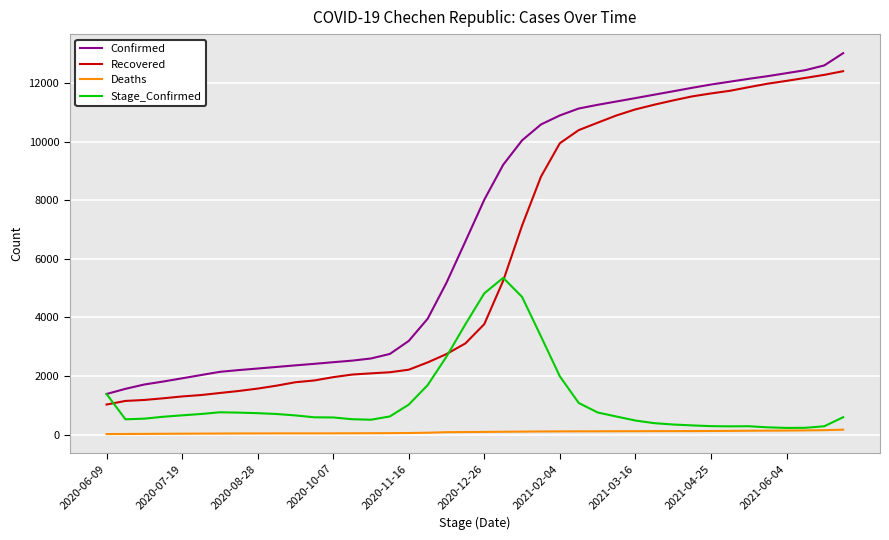

Which series has the largest total across all categories?

Confirmed